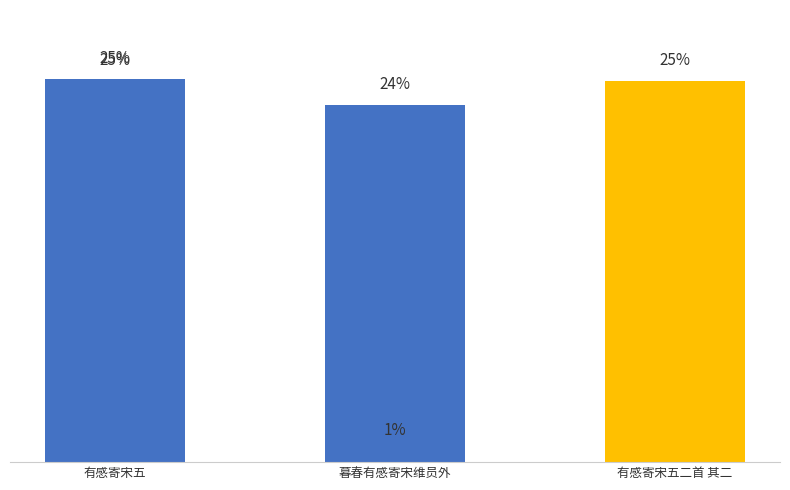

Read the value at 有感寄宋五二首 其二.

25.2